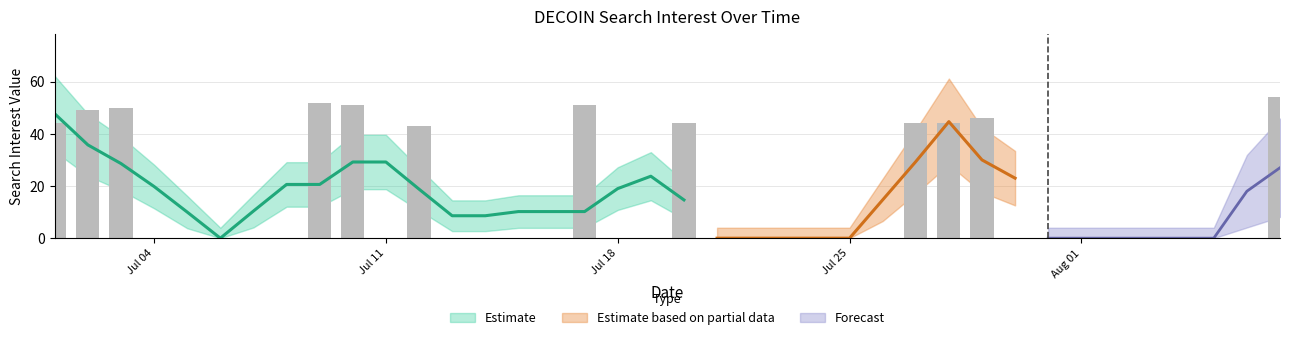

Does the chart contain any negative values?

No